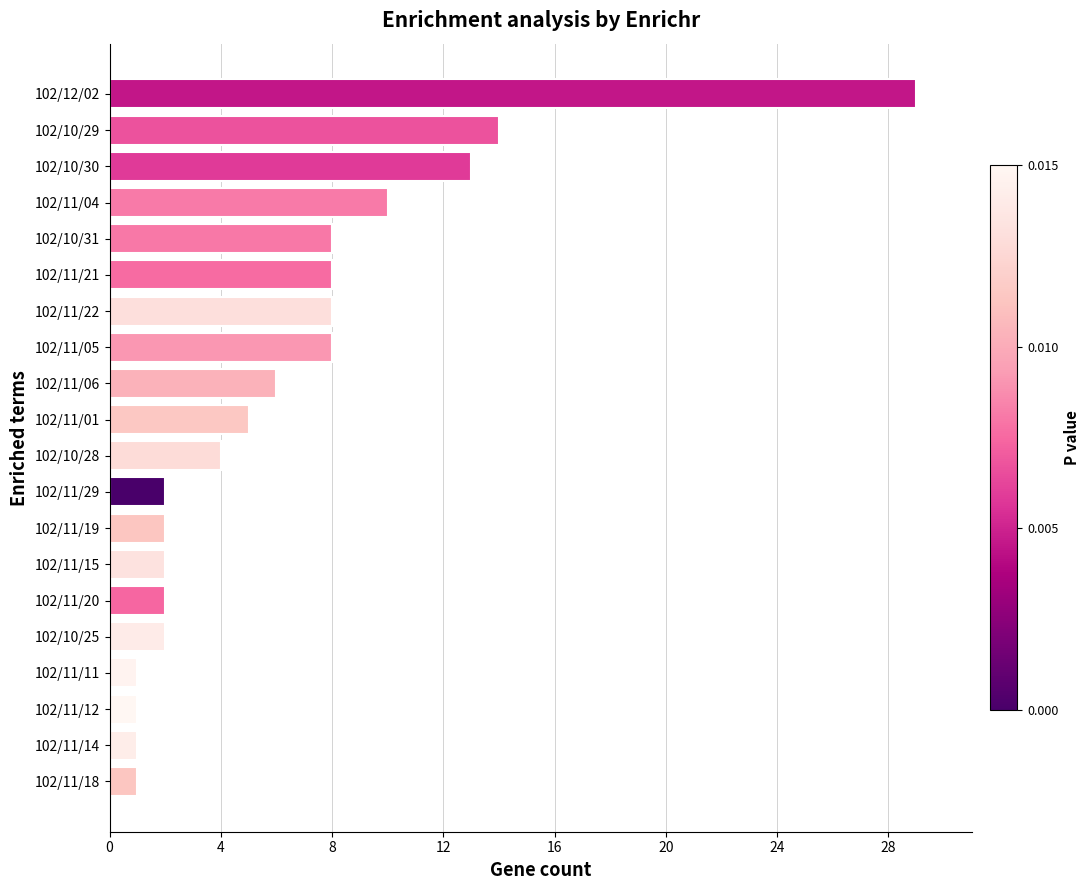

Which label corresponds to the largest value in the chart?

102/12/02